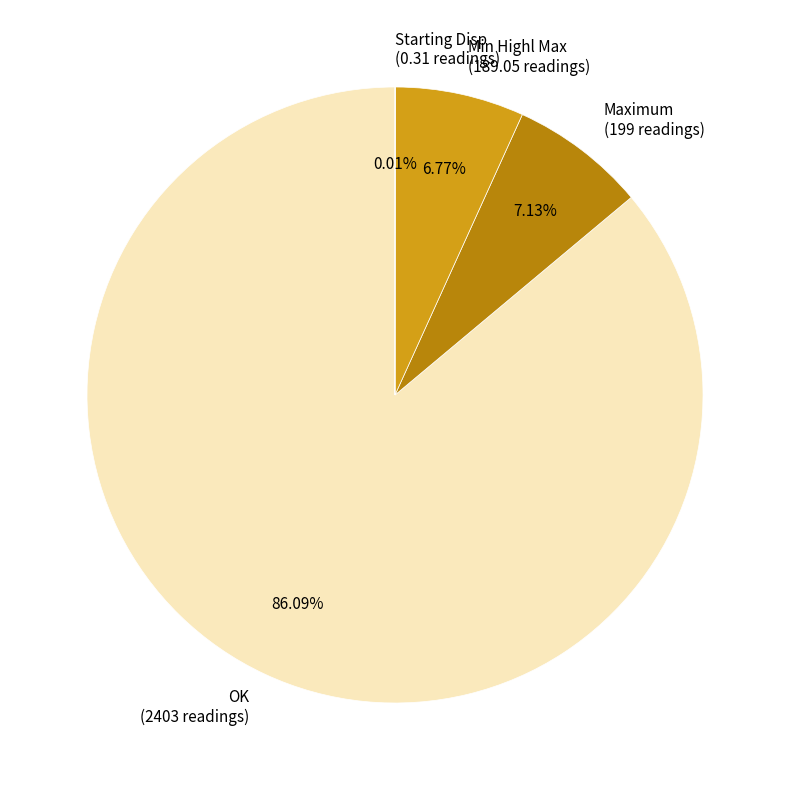

What is the largest slice in the pie chart?

OK